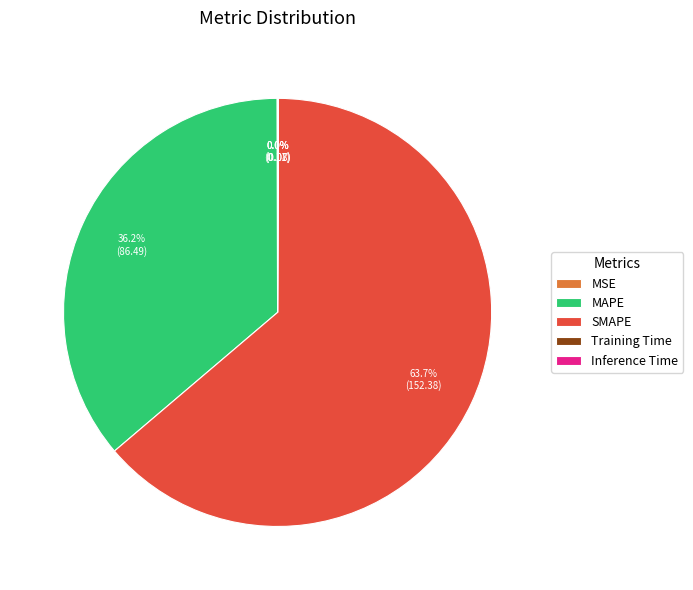

What is the largest slice in the pie chart?

SMAPE